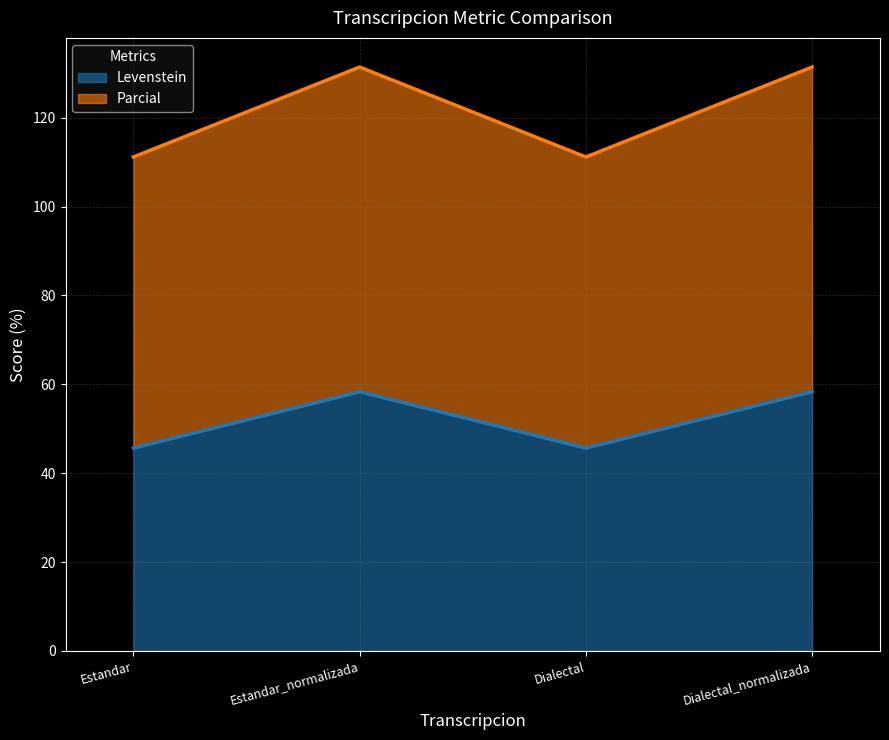

What is the difference between the second highest and minimum values in the Levenstein series?

12.7